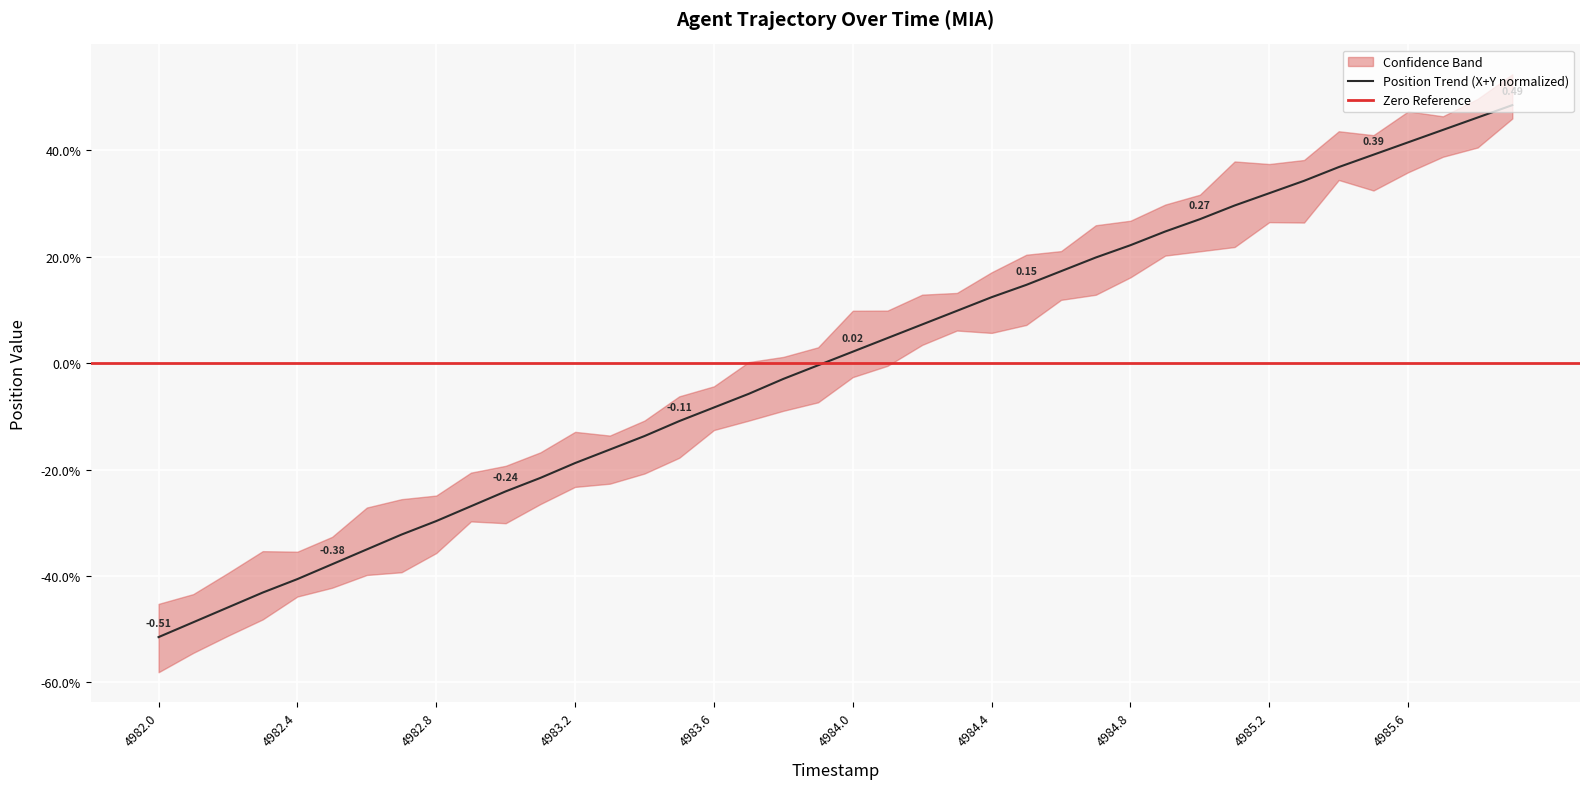

Which has a higher value, 4983.3 or 4985.9?

4985.9